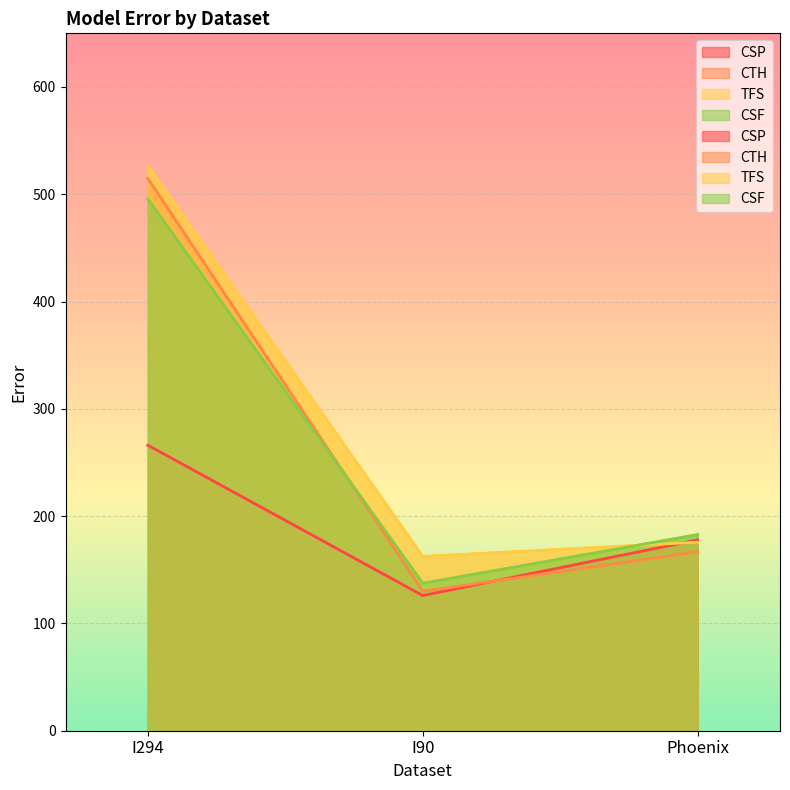

At which category is the sum across all series the highest?

I294